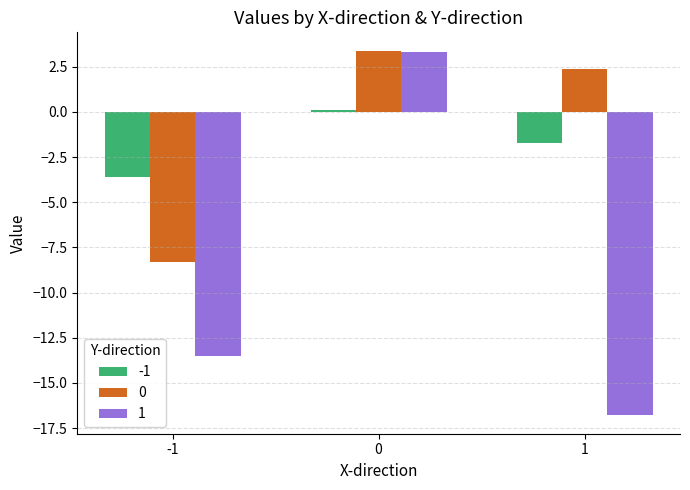

How many values in the 1 series are below -13?

2